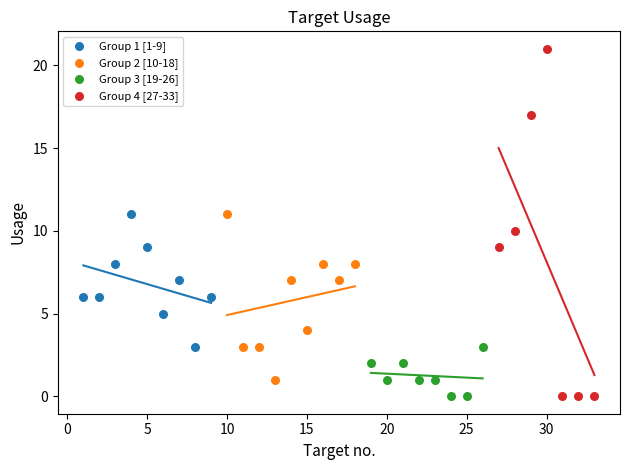

Which series reaches the maximum Y coordinate?

Group 4 [27-33]